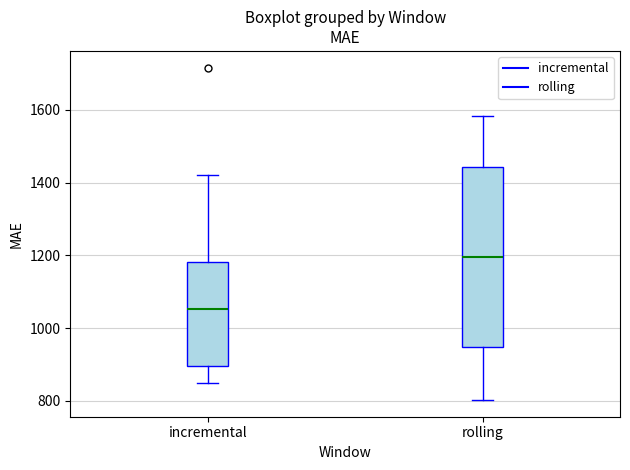

Reading left to right, transcribe this box plot: for each box, give where its median line is, the range the box spans, and where its two whiskers end, as read against the y-axis. The values are not printed on the chart, so give them approximately, as read against the axis.

incremental: median 1060, box 900 to 1180, whiskers 840 to 1420
rolling: median 1200, box 940 to 1440, whiskers 800 to 1580